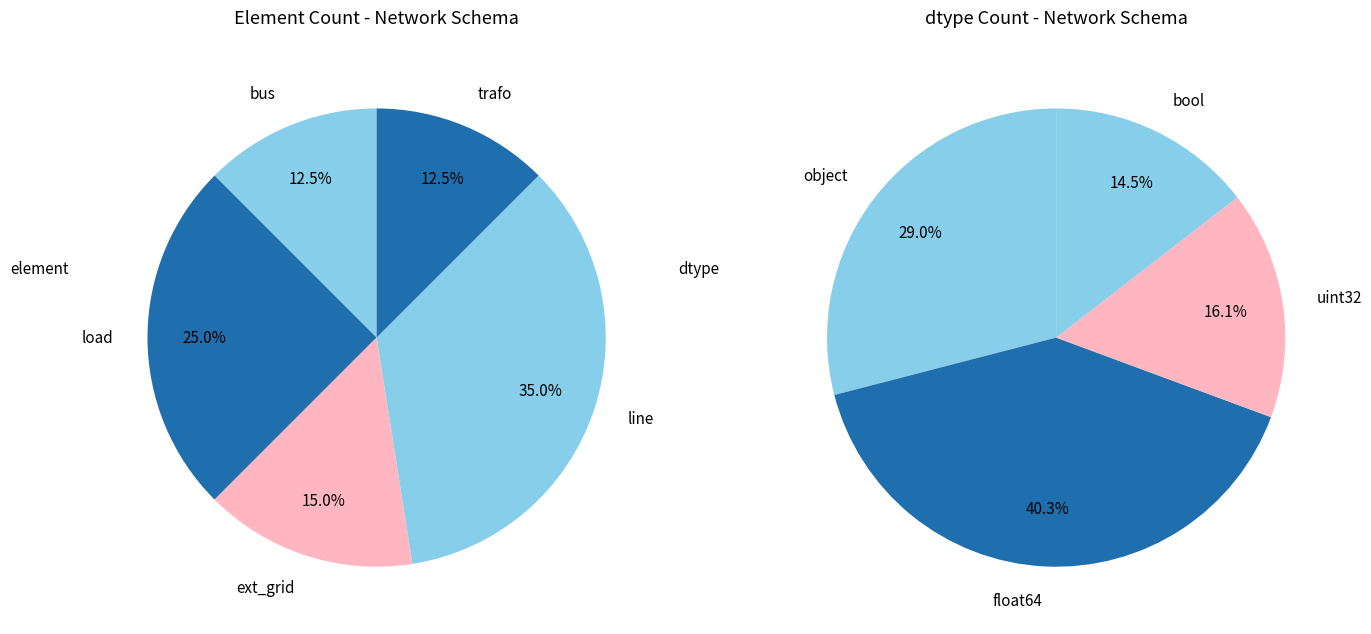

To the nearest percent, what is the combined percentage of ext_grid and bus?

28%